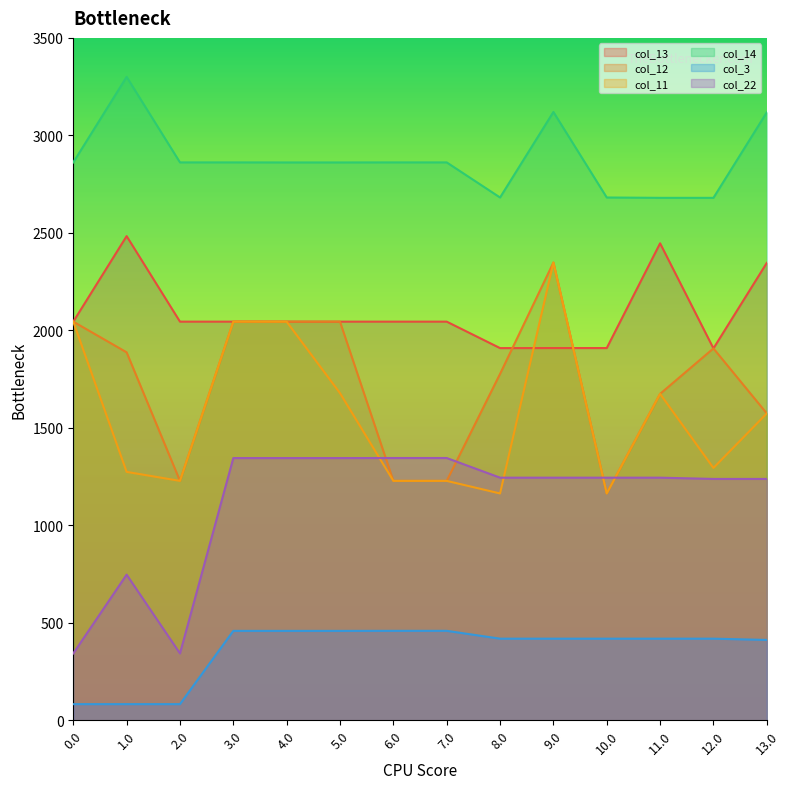

Is it true that col_14 equals 4795.8 at 6.0?

False